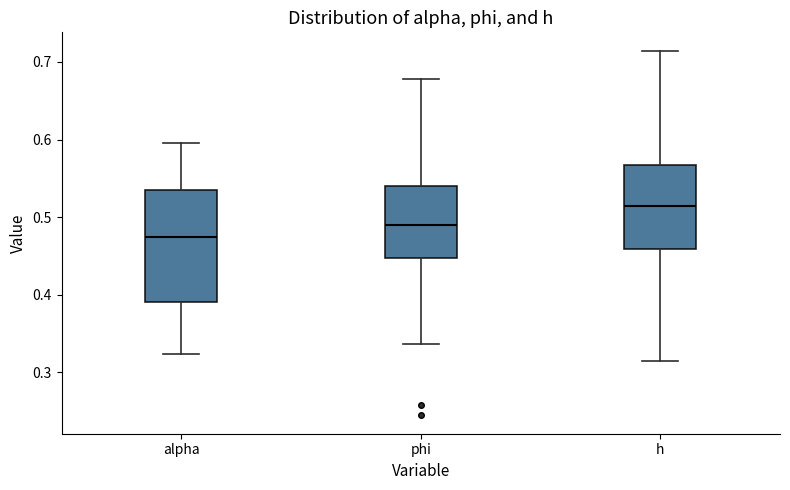

Where does the median line of the box for alpha sit on the y-axis? The values are not printed on the chart, so give them approximately, as read against the axis.

0.47